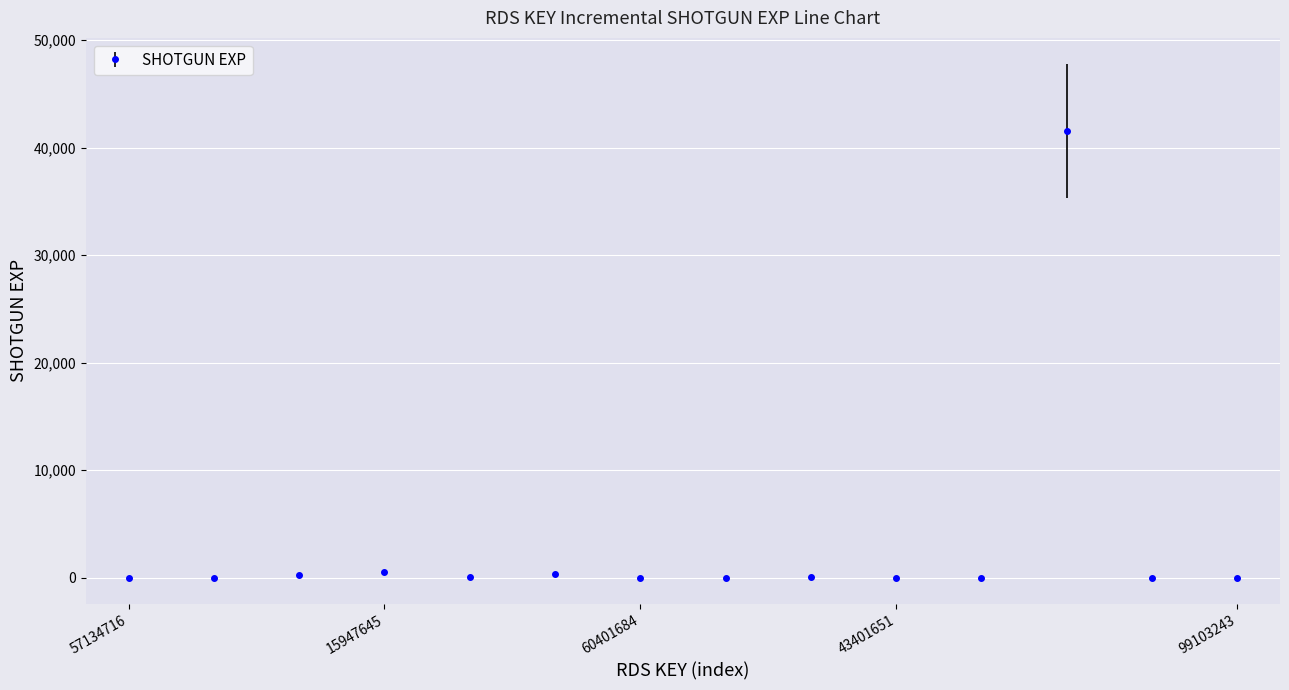

What is the smallest value displayed?

1